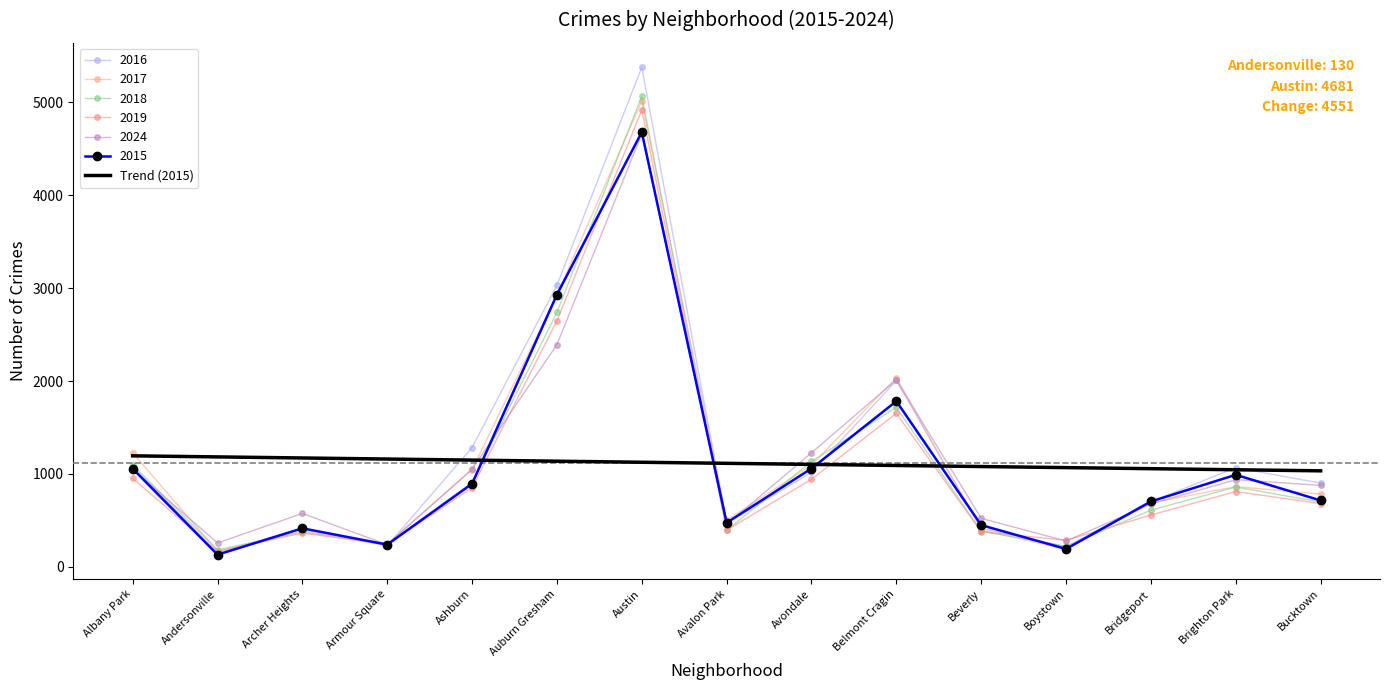

At which category does the chart reach its peak across all series?

Austin